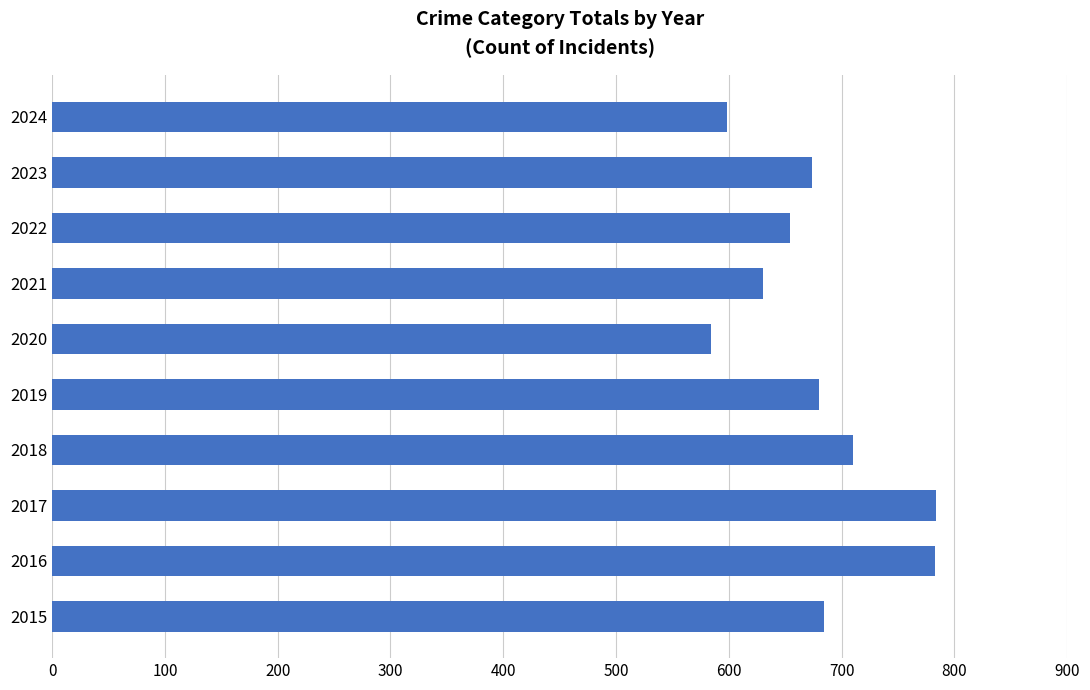

What is the average value?

678